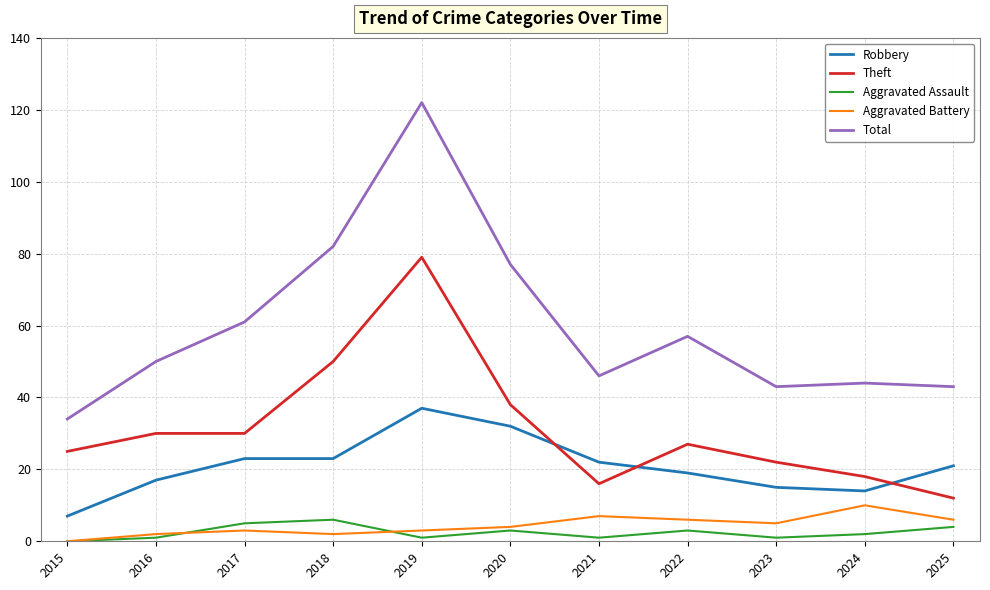

True or false: Theft and Aggravated Assault intersect in this chart.

False